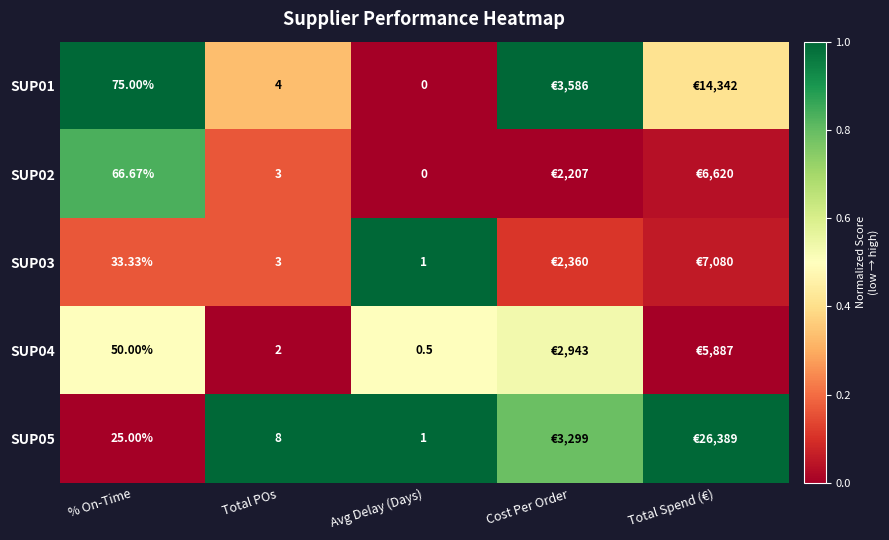

What is the spread (max minus min) of values at Avg Delay (Days)?

1.0